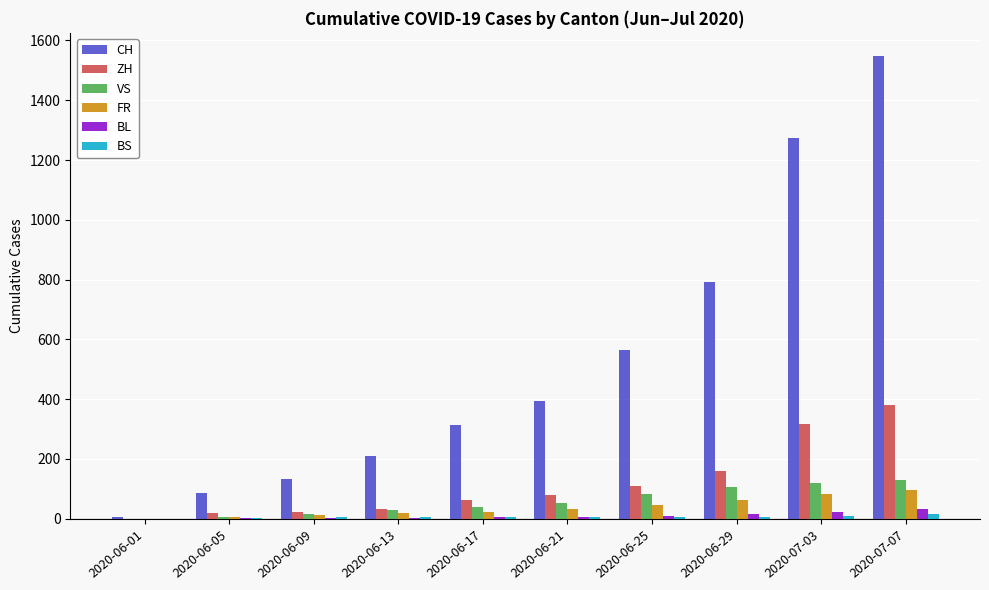

What is the sum of all VS values?

580